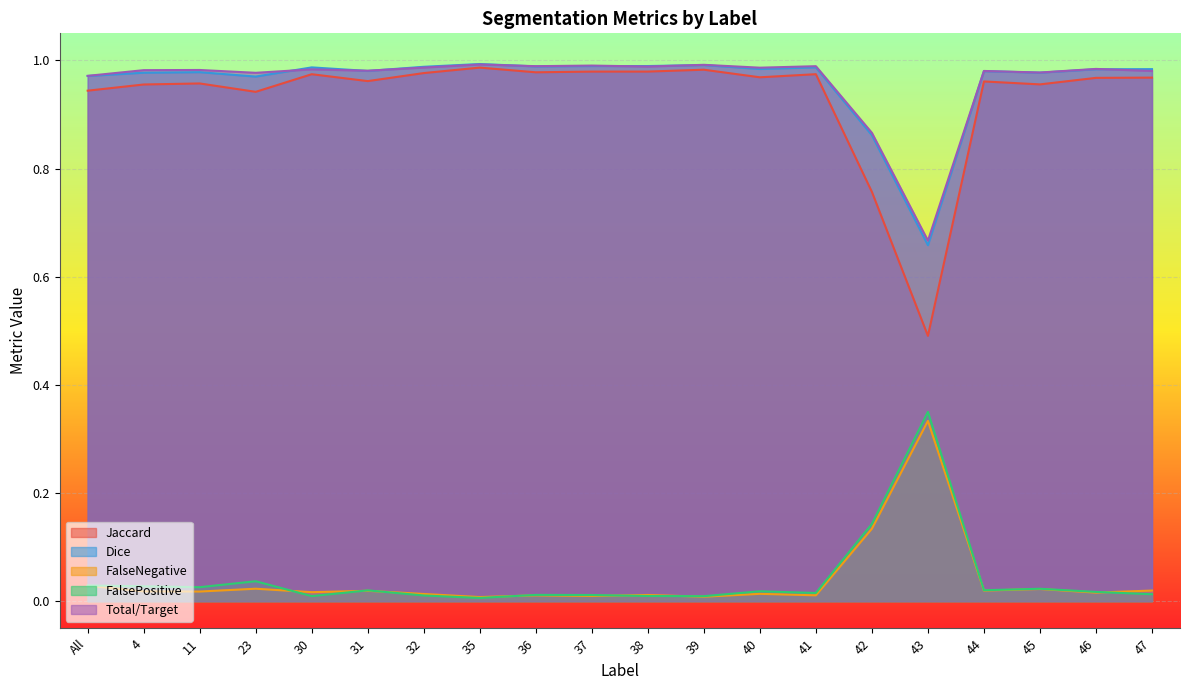

What is the sum of the Jaccard values at 31 and 43?

1.5